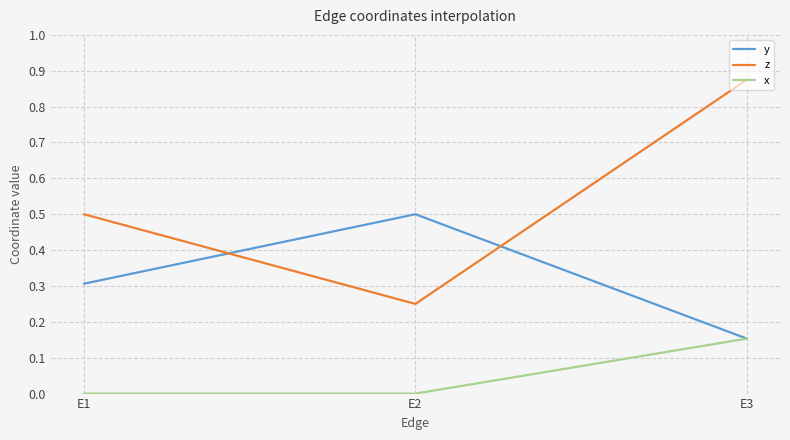

Which series has the largest total across all categories?

z